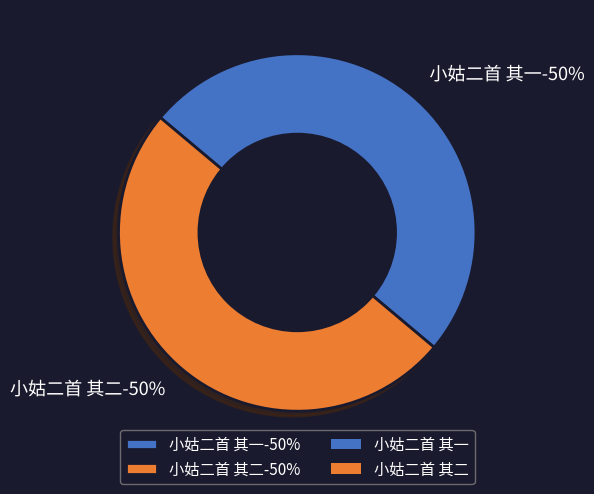

What percentage is the 小姑二首 其二 slice, to the nearest percent?

50%